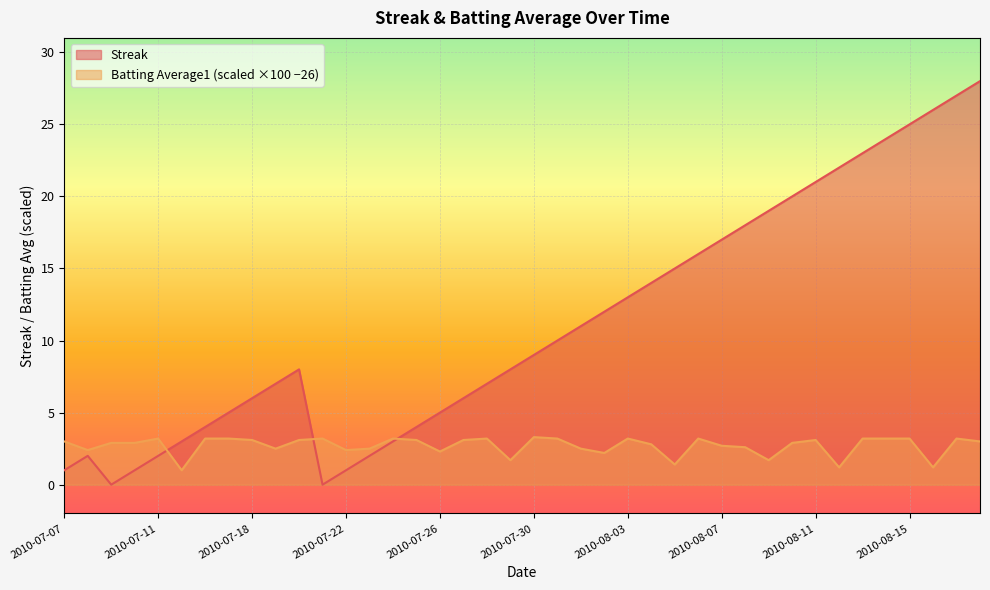

What position from the right is 2010-07-16?

34